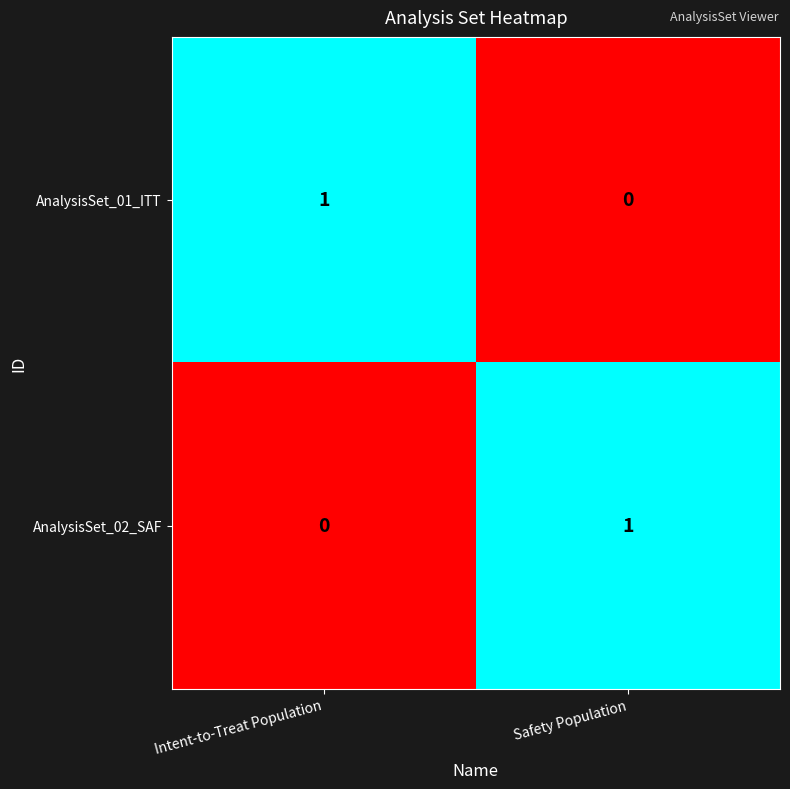

Count the number of categories in the chart.

2